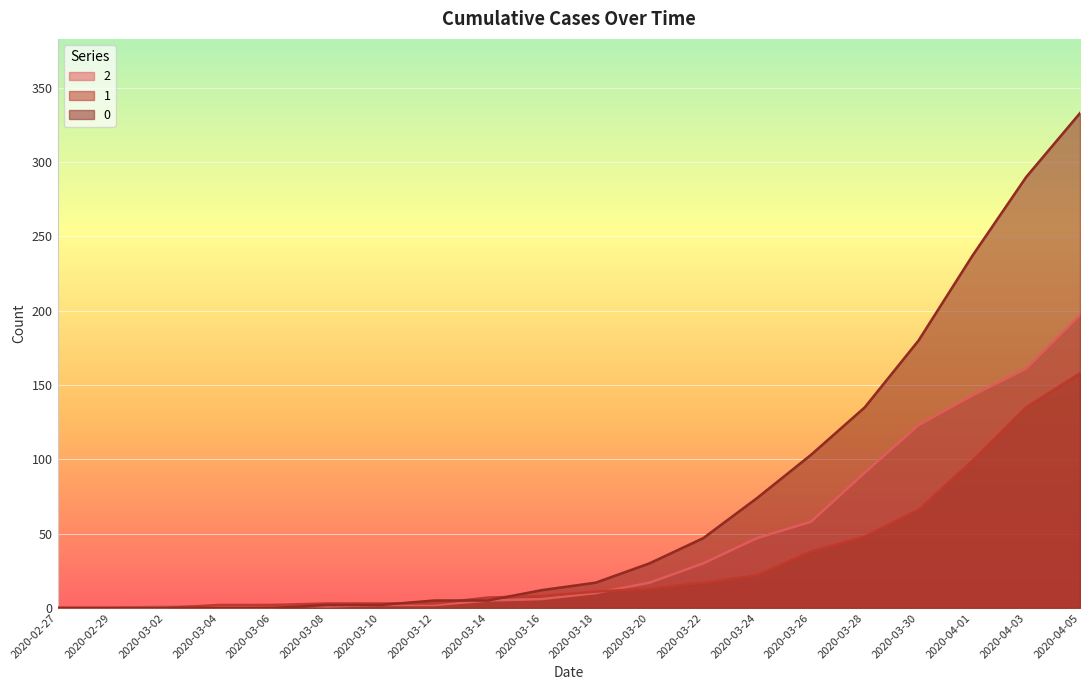

Rank the series by their maximum value, from highest to lowest.

0, 2, 1